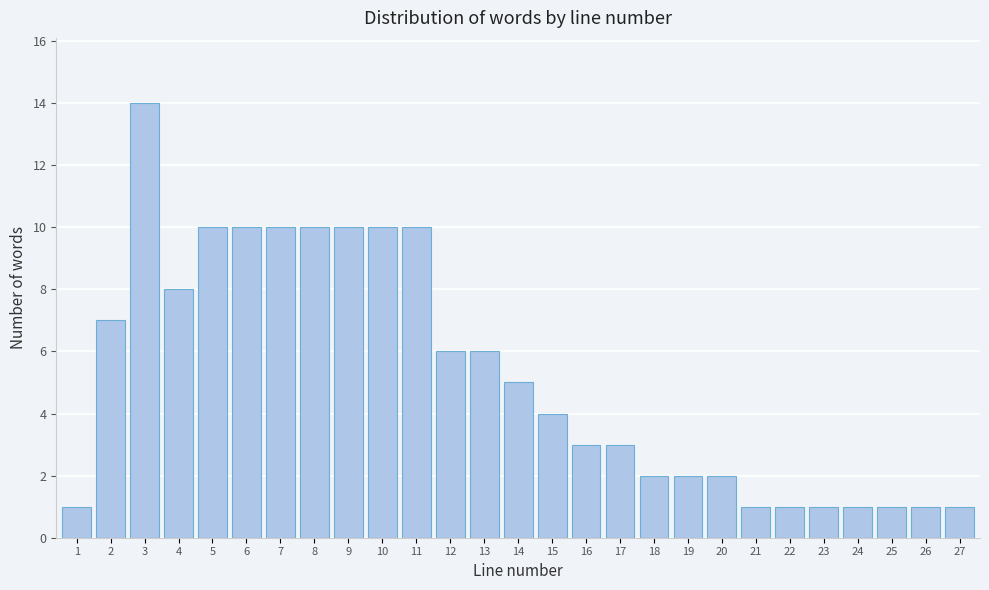

Reading left to right, list all the values displayed in this chart.

1	7	14	8	10	10	10	10	10	10	10	6	6	5	4	3	3	2	2	2	1	1	1	1	1	1	1